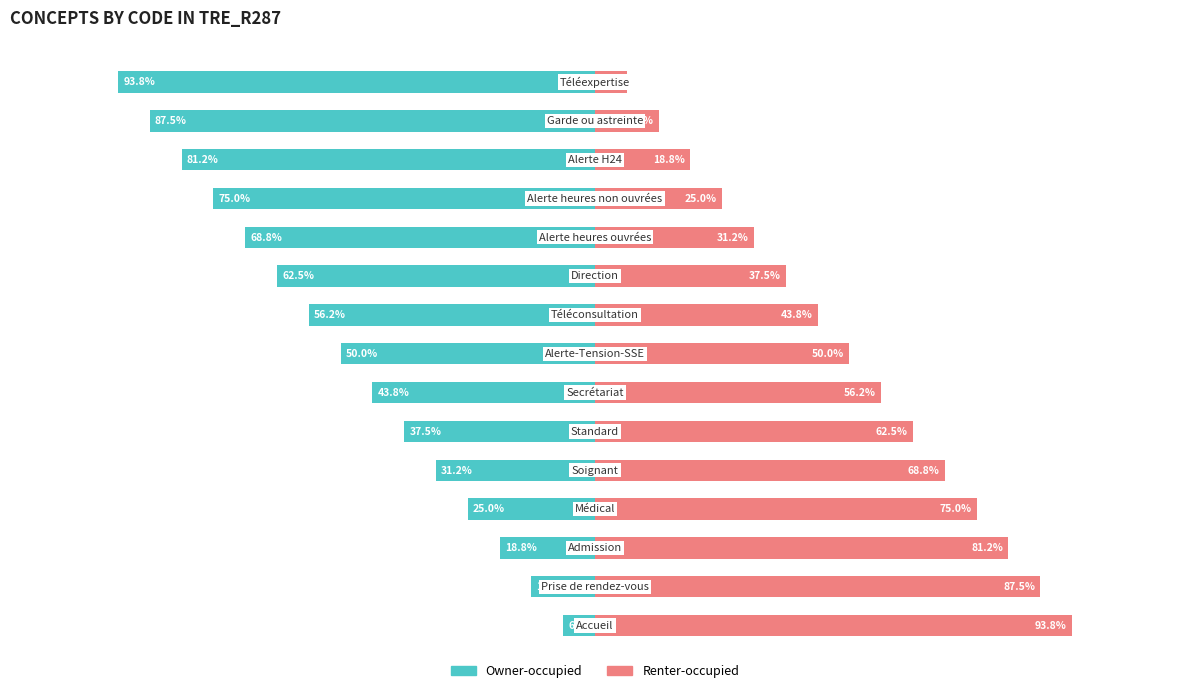

Is it true that Renter-occupied equals 25.0 at 11?

True